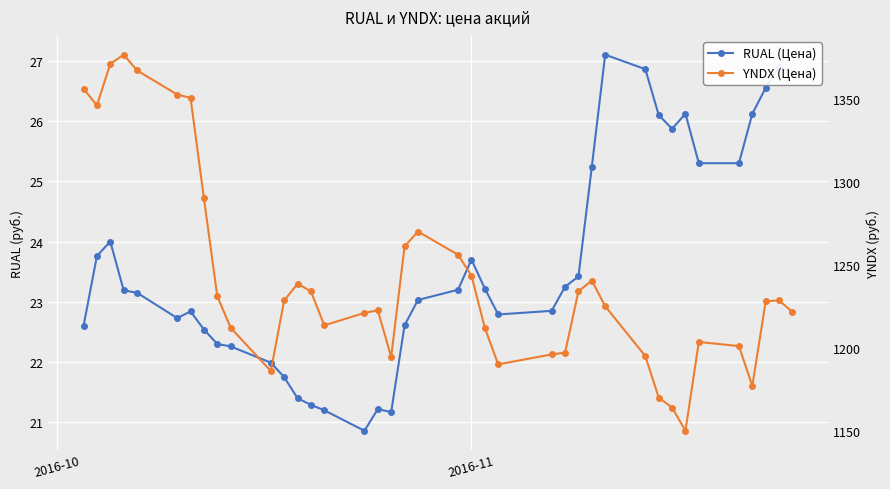

What is the sum of all YNDX (Цена) values?

48454.5